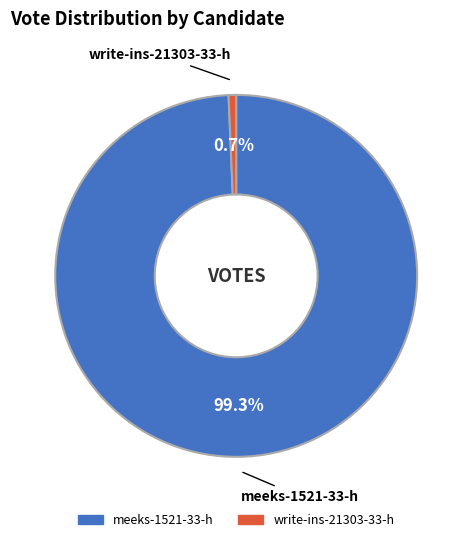

Is there any slice that represents more than half of the pie?

Yes